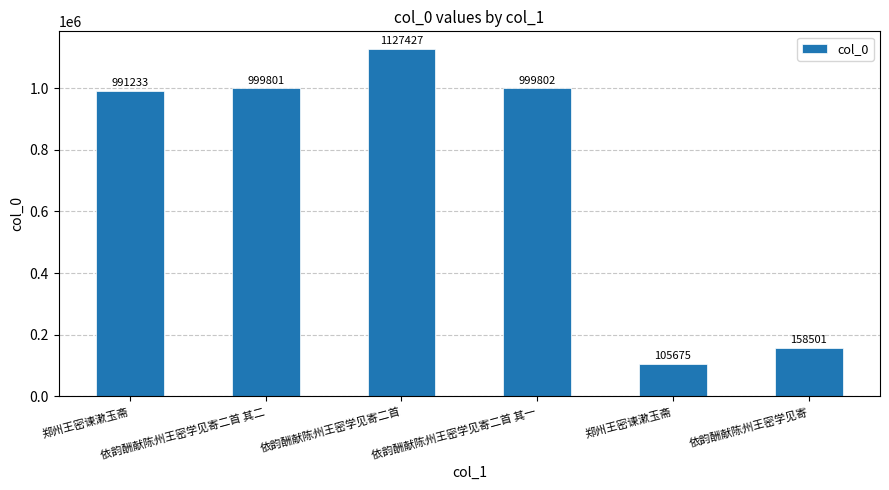

Is it true that the value at 依韵酬献陈州王密学见寄二首 其一 is 999802?

True